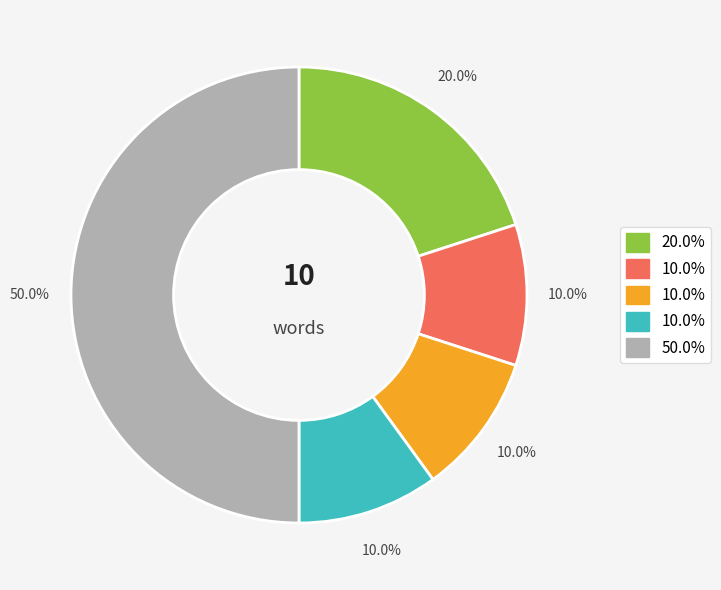

How many segments does this pie chart have?

5